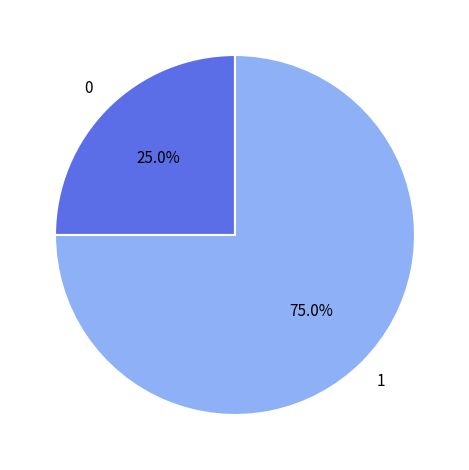

Does any single category account for the majority?

Yes